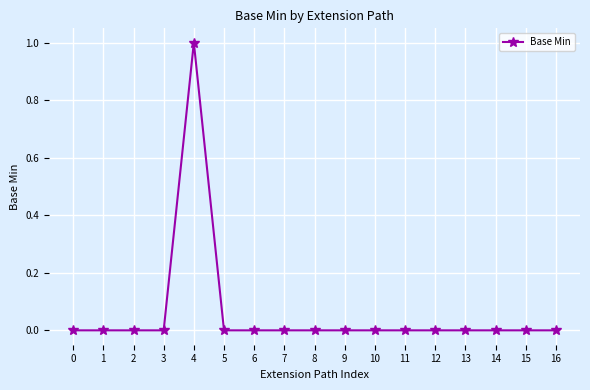

How many categories are shown in the chart?

17